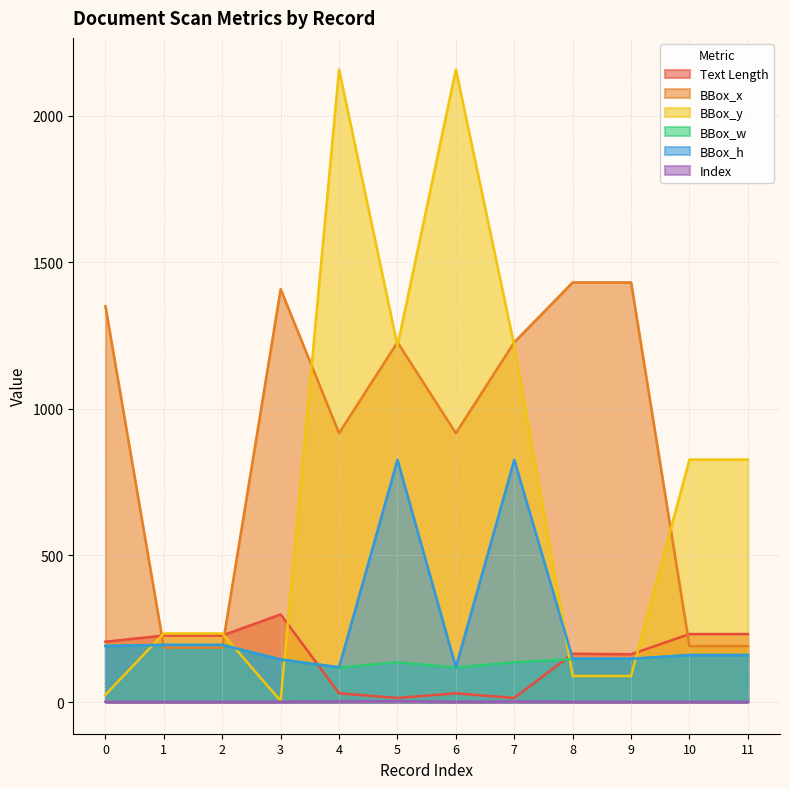

At how many categories does at least one series exceed 1173?

8